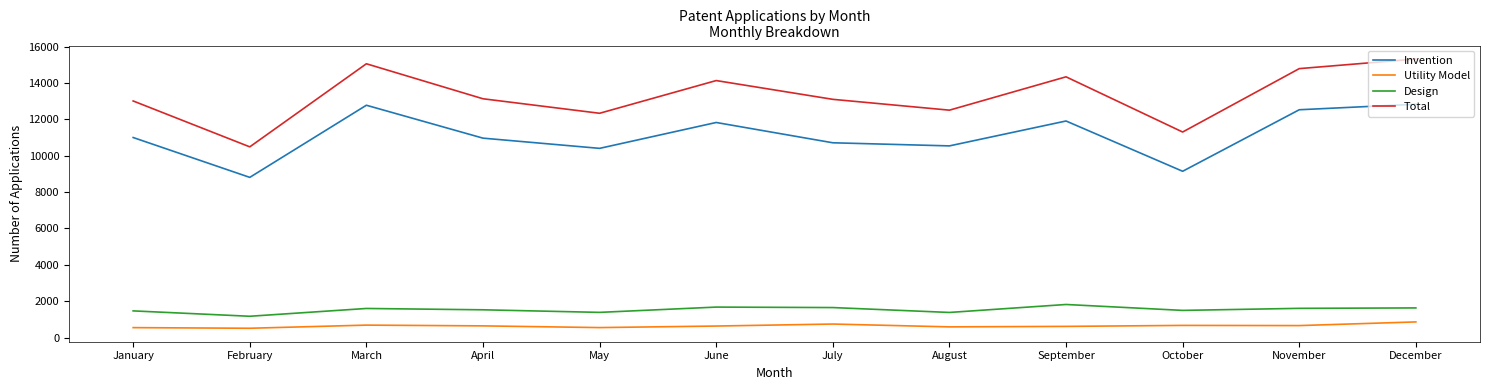

True or false: Total and Invention cross at least once.

False